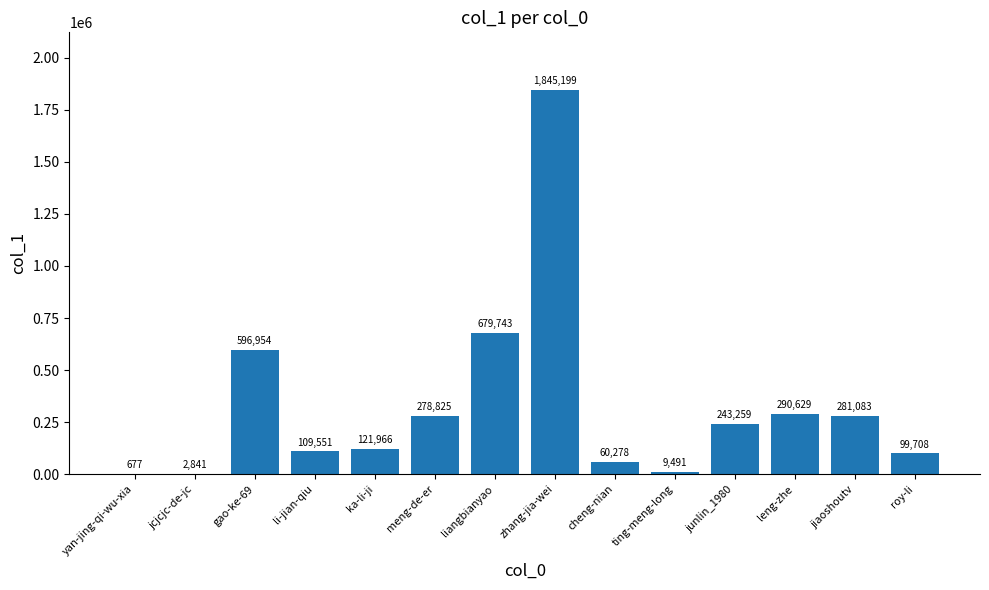

True or false: the data shows 1845199 at zhang-jia-wei.

True